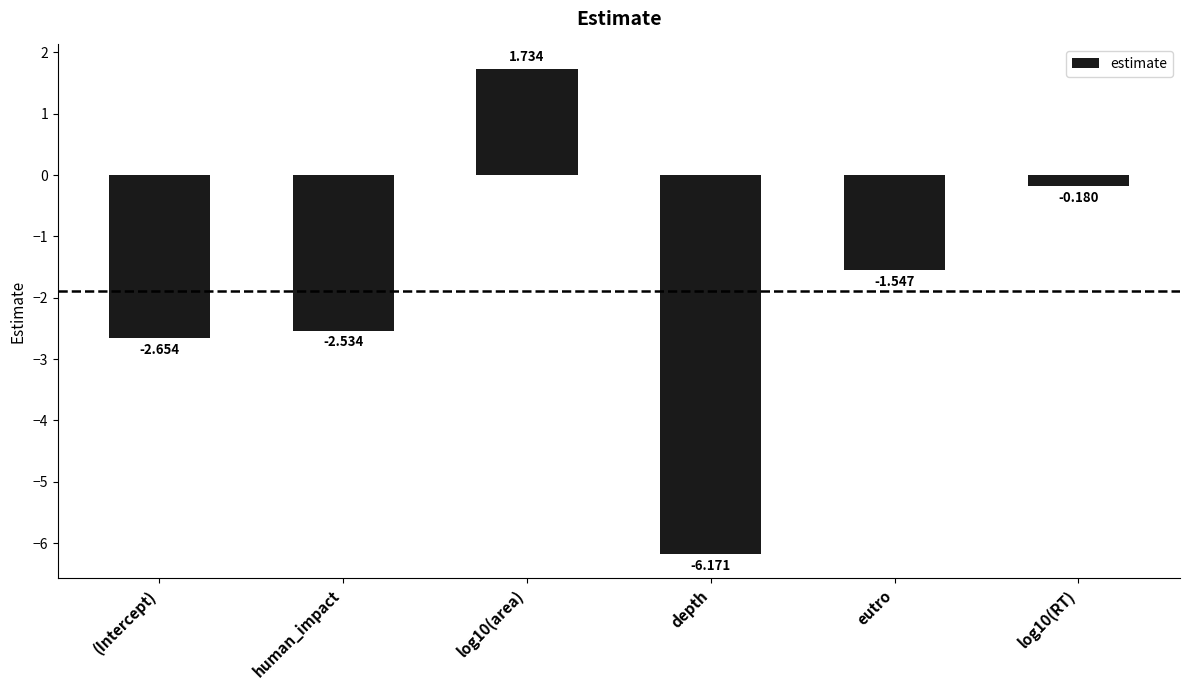

What is the label of the 2nd bar from the left?

human_impact